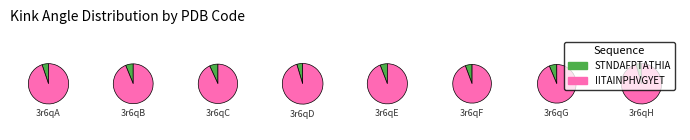

Rank the series by their average value, from highest to lowest.

IITAINPHVGYET, STNDAFPTATHIA